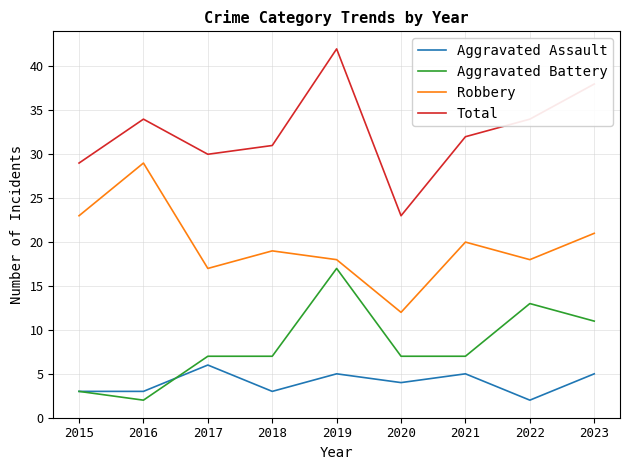

Which series has the largest total across all categories?

Total